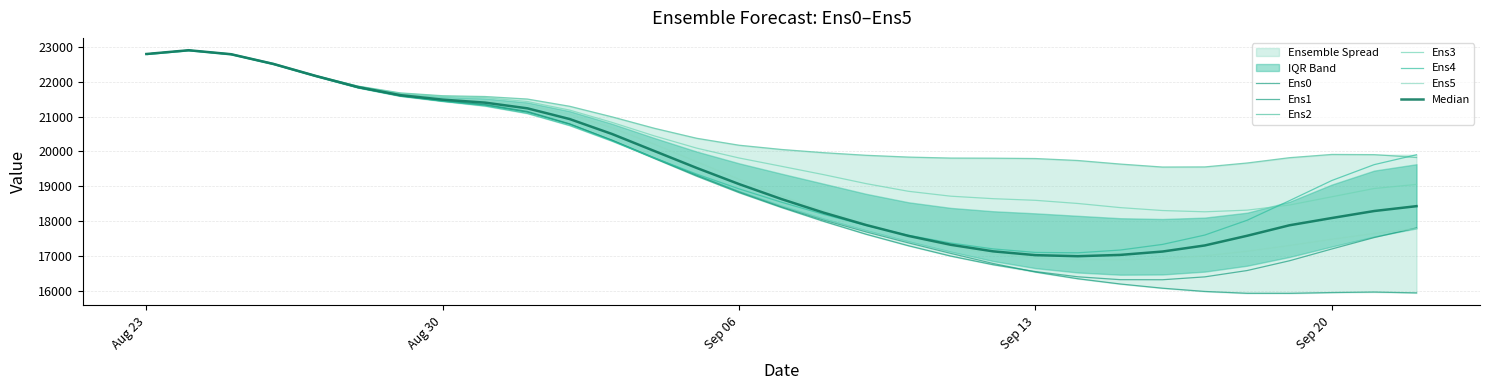

What is the label of the 21st point from the right?

2023-09-02